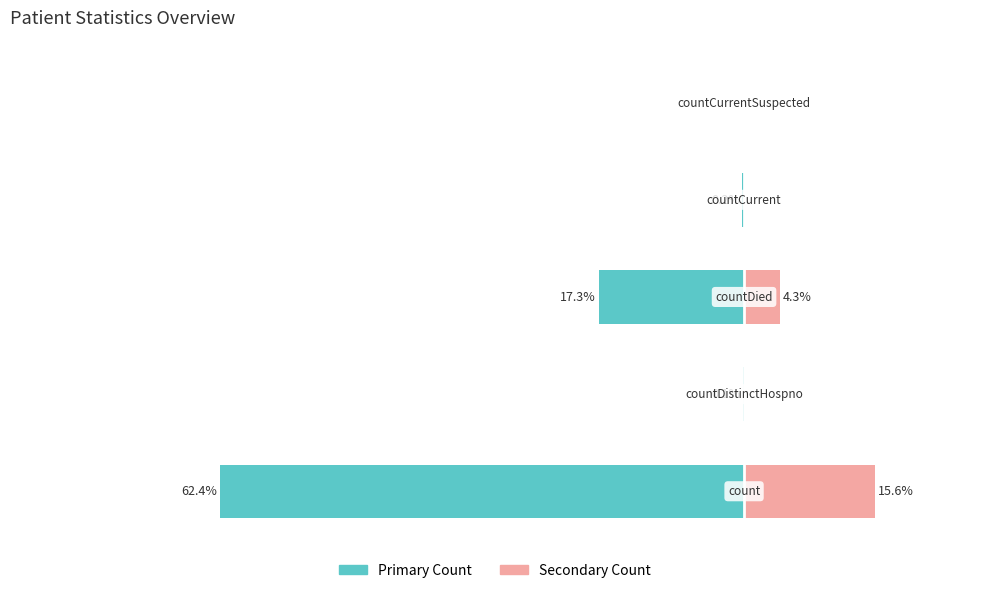

Is it true that Secondary Count equals 8.0 at 3?

False